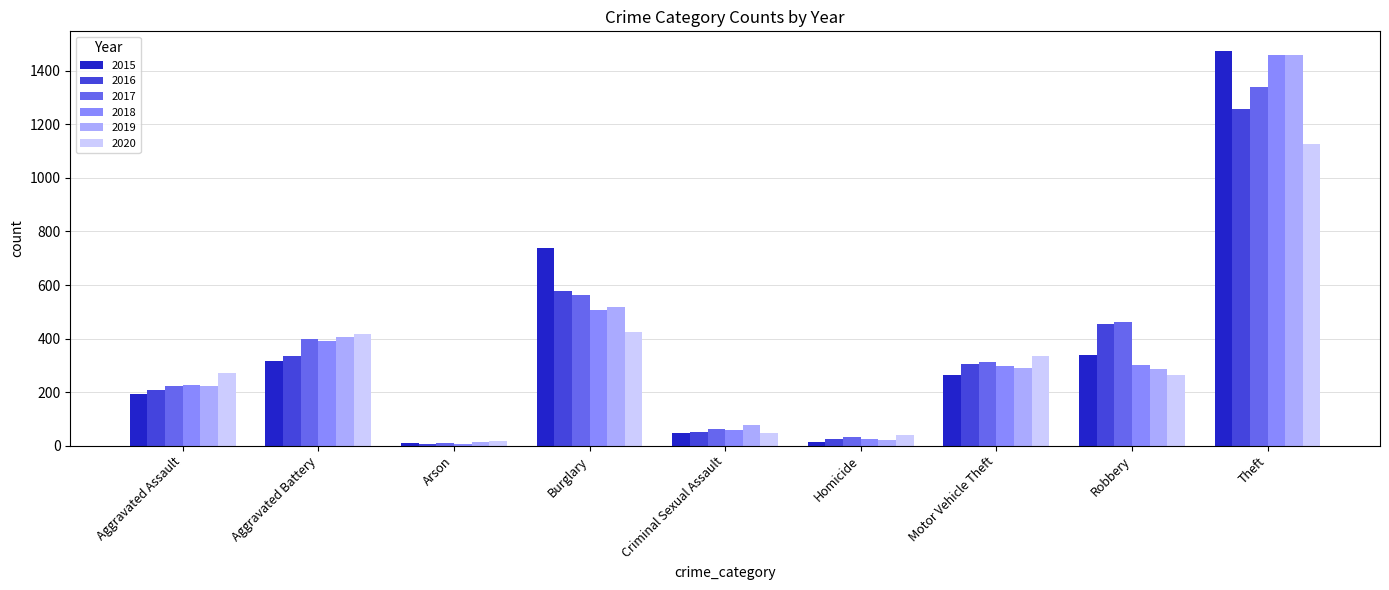

What is the total value across all series at Burglary?

3324